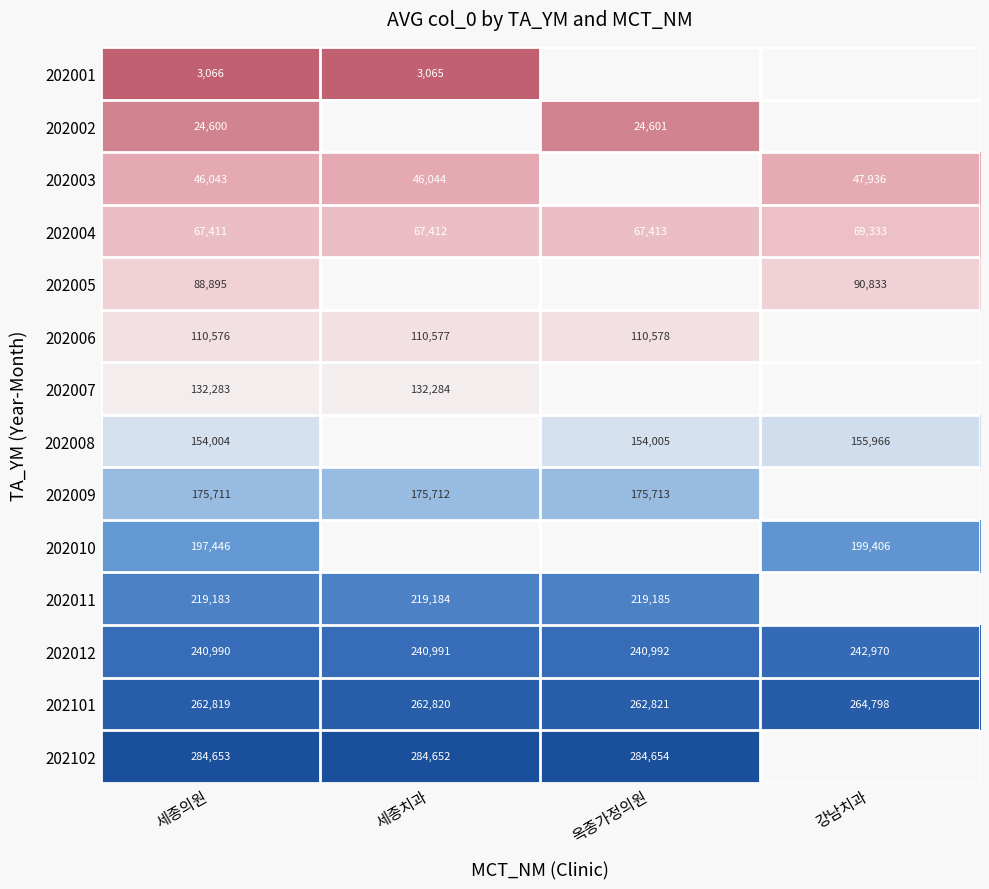

At which label is 202004 closest to 68372?

옥종가정의원